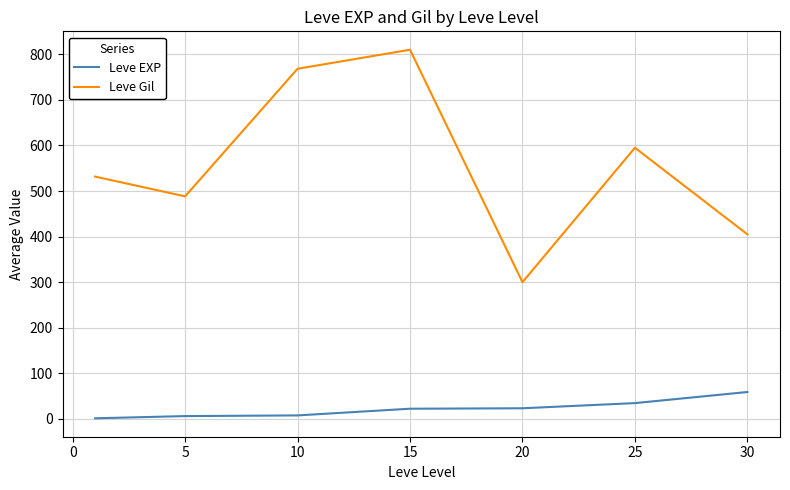

What is the maximum value shown in the chart?

810.0